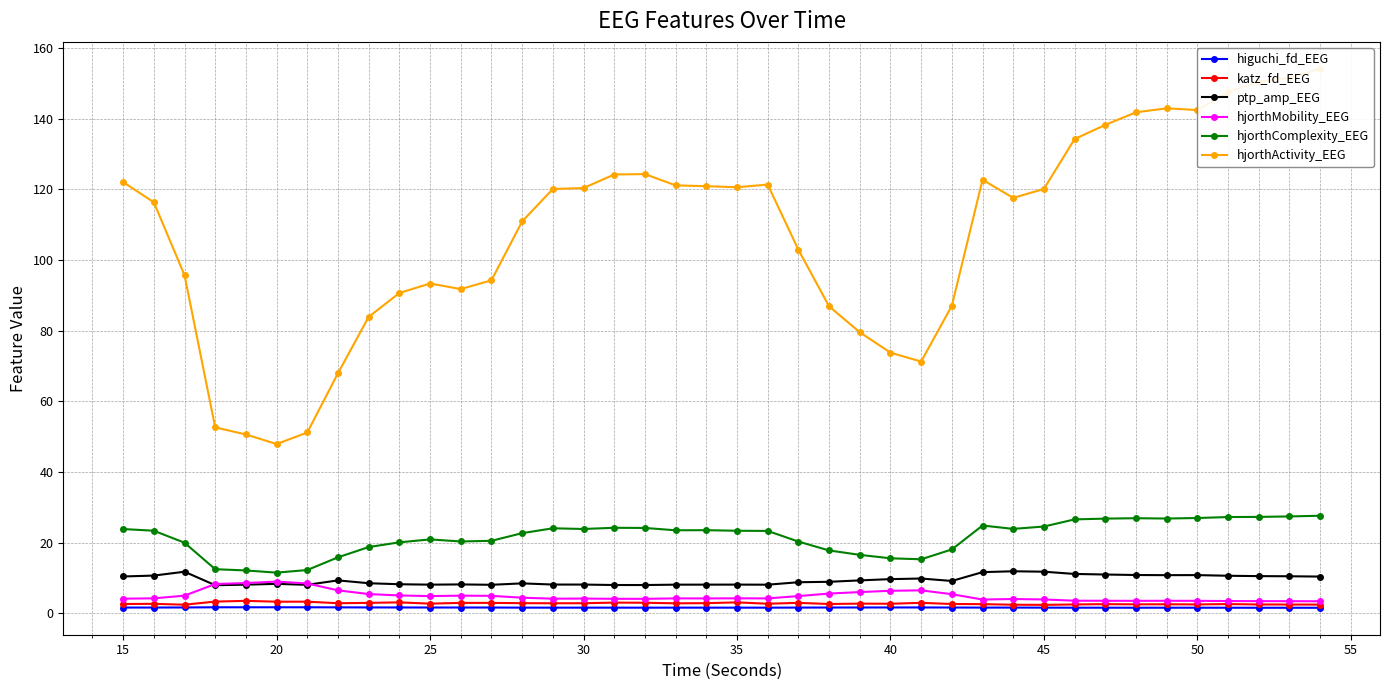

True or false: hjorthActivity_EEG and higuchi_fd_EEG intersect in this chart.

False